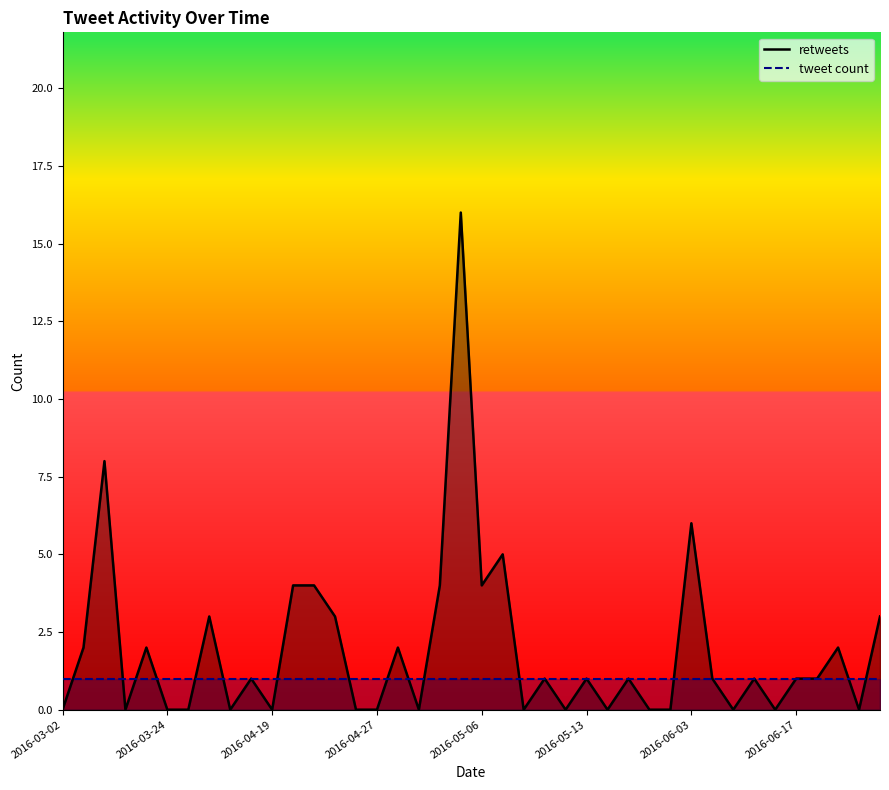

After their last crossing, which series has the higher values: retweets or tweet count?

retweets